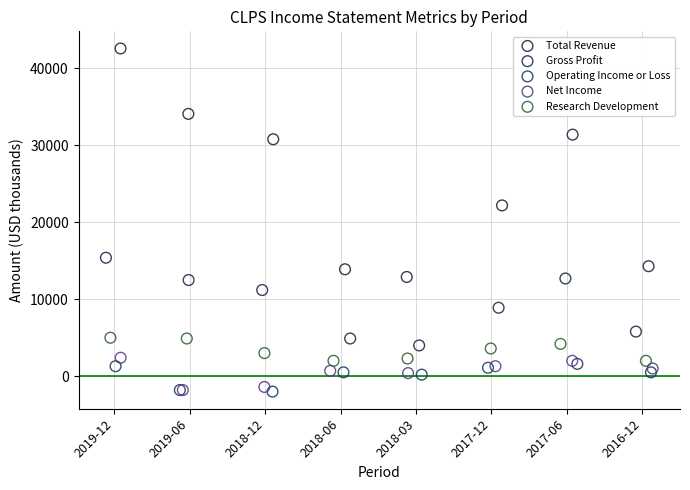

Which series contains the highest Y value?

Total Revenue